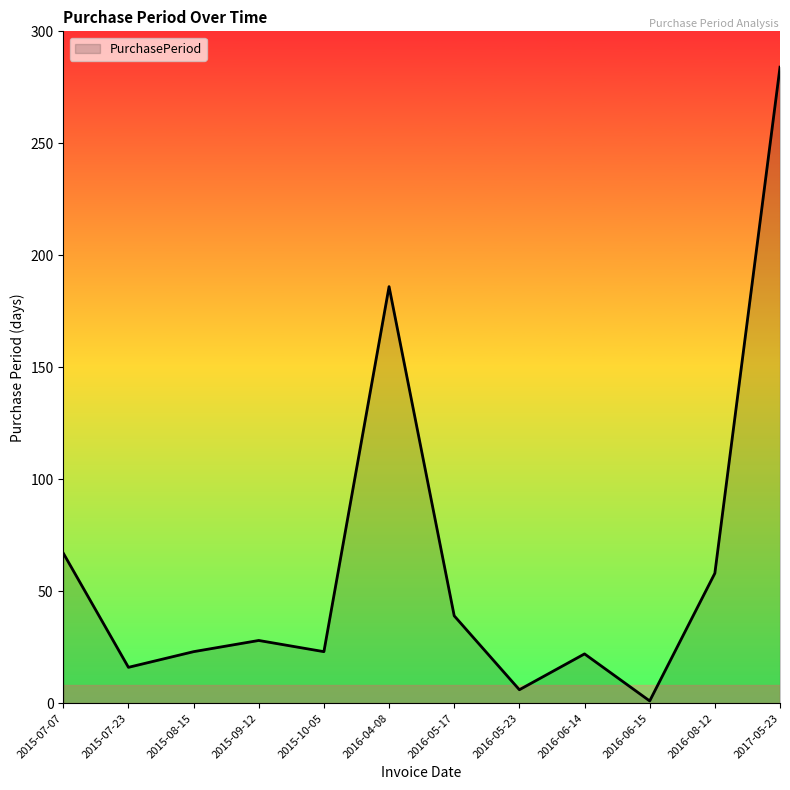

At which label does the data first exceed 28?

2015-07-07